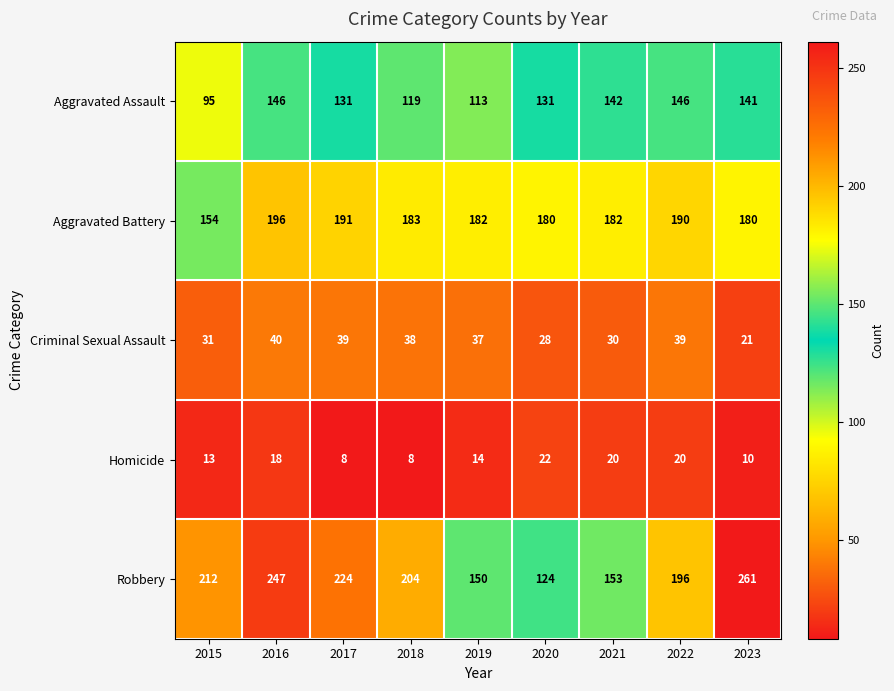

What is the sum of the Aggravated Battery values at 2021 and 2015?

336